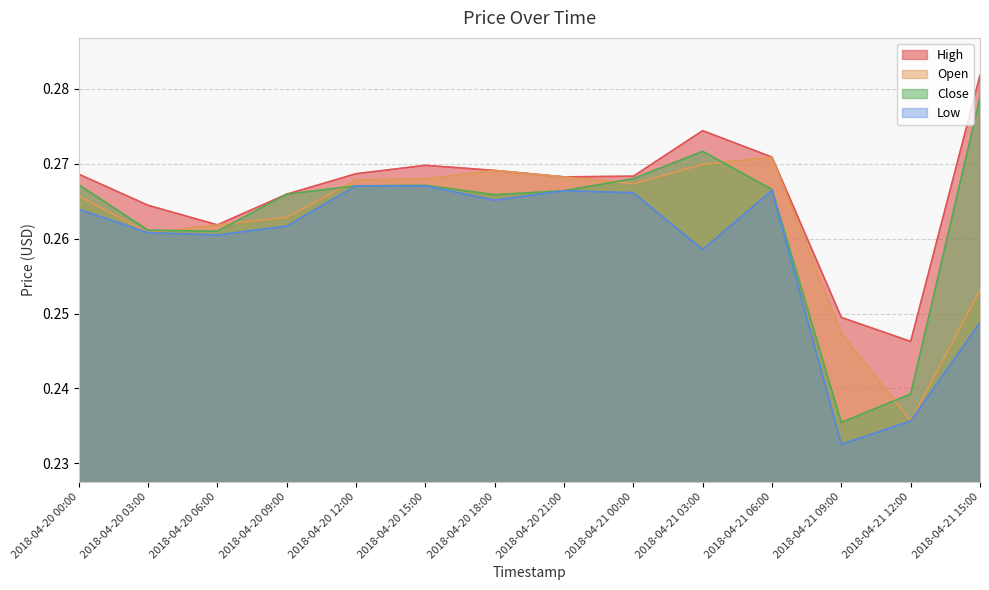

Reading right to left, extract all data points from this chart.

High: 2018-04-21 15:00=0.3	2018-04-21 12:00=0.2	2018-04-21 09:00=0.2	2018-04-21 06:00=0.3	2018-04-21 03:00=0.3	2018-04-21 00:00=0.3	2018-04-20 21:00=0.3	2018-04-20 18:00=0.3	2018-04-20 15:00=0.3	2018-04-20 12:00=0.3	2018-04-20 09:00=0.3	2018-04-20 06:00=0.3	2018-04-20 03:00=0.3	2018-04-20 00:00=0.3
Open: 2018-04-21 15:00=0.3	2018-04-21 12:00=0.2	2018-04-21 09:00=0.2	2018-04-21 06:00=0.3	2018-04-21 03:00=0.3	2018-04-21 00:00=0.3	2018-04-20 21:00=0.3	2018-04-20 18:00=0.3	2018-04-20 15:00=0.3	2018-04-20 12:00=0.3	2018-04-20 09:00=0.3	2018-04-20 06:00=0.3	2018-04-20 03:00=0.3	2018-04-20 00:00=0.3
Close: 2018-04-21 15:00=0.3	2018-04-21 12:00=0.2	2018-04-21 09:00=0.2	2018-04-21 06:00=0.3	2018-04-21 03:00=0.3	2018-04-21 00:00=0.3	2018-04-20 21:00=0.3	2018-04-20 18:00=0.3	2018-04-20 15:00=0.3	2018-04-20 12:00=0.3	2018-04-20 09:00=0.3	2018-04-20 06:00=0.3	2018-04-20 03:00=0.3	2018-04-20 00:00=0.3
Low: 2018-04-21 15:00=0.2	2018-04-21 12:00=0.2	2018-04-21 09:00=0.2	2018-04-21 06:00=0.3	2018-04-21 03:00=0.3	2018-04-21 00:00=0.3	2018-04-20 21:00=0.3	2018-04-20 18:00=0.3	2018-04-20 15:00=0.3	2018-04-20 12:00=0.3	2018-04-20 09:00=0.3	2018-04-20 06:00=0.3	2018-04-20 03:00=0.3	2018-04-20 00:00=0.3